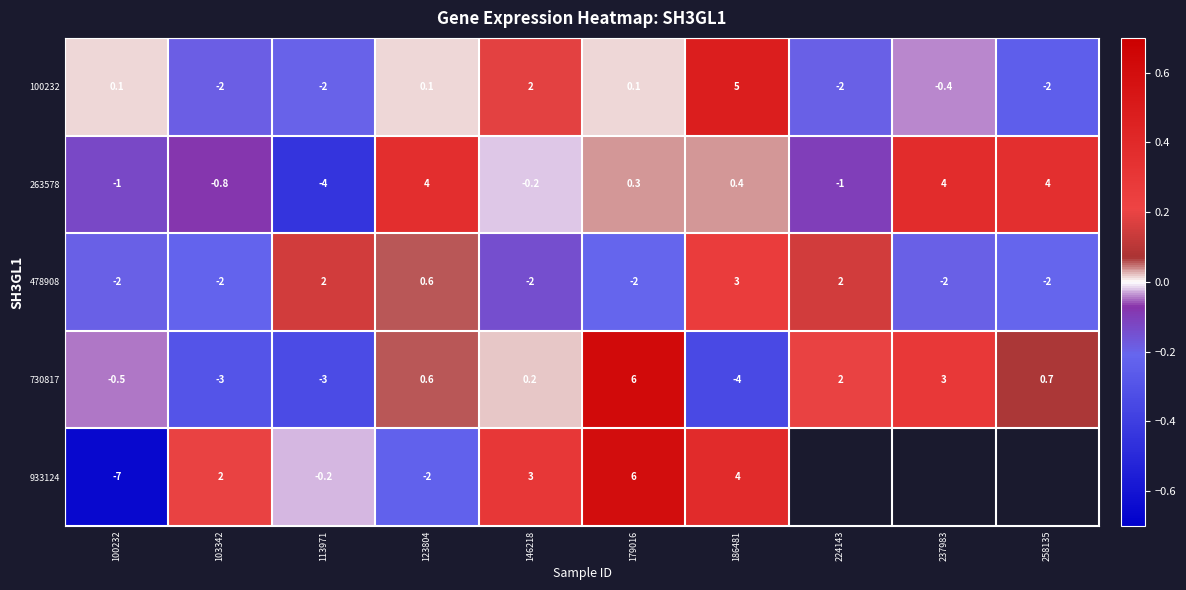

Which series changed the most between 113971 and 123804?

263578